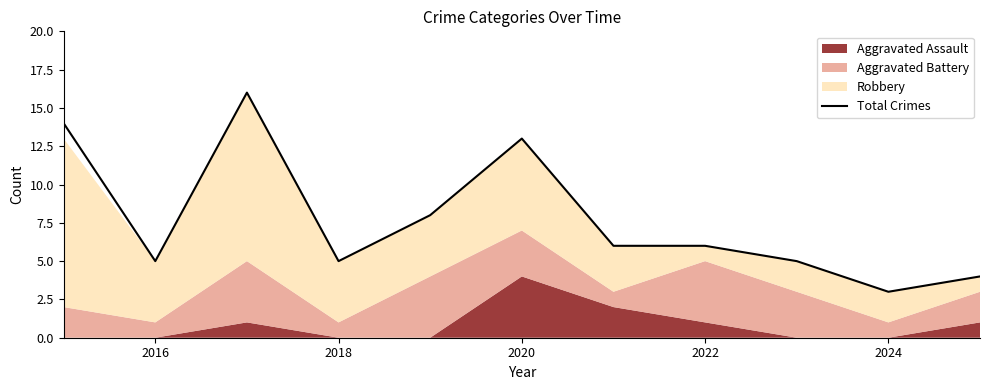

Does the chart display data point markers on the line(s)?

No